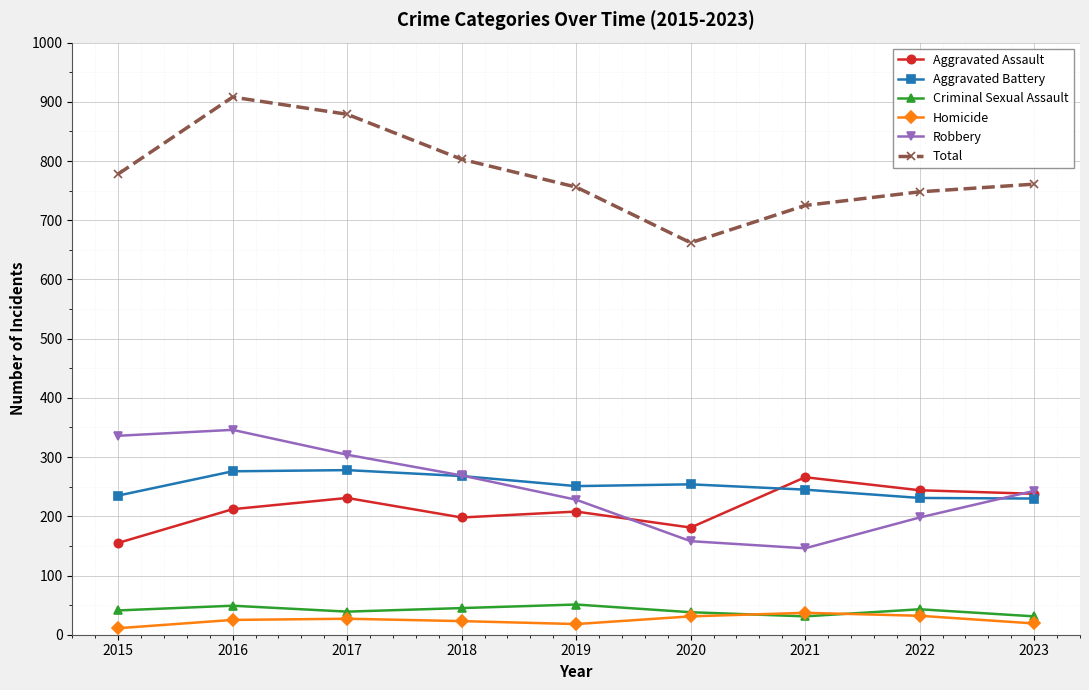

What is the difference between the highest and lowest values at 2022?

716